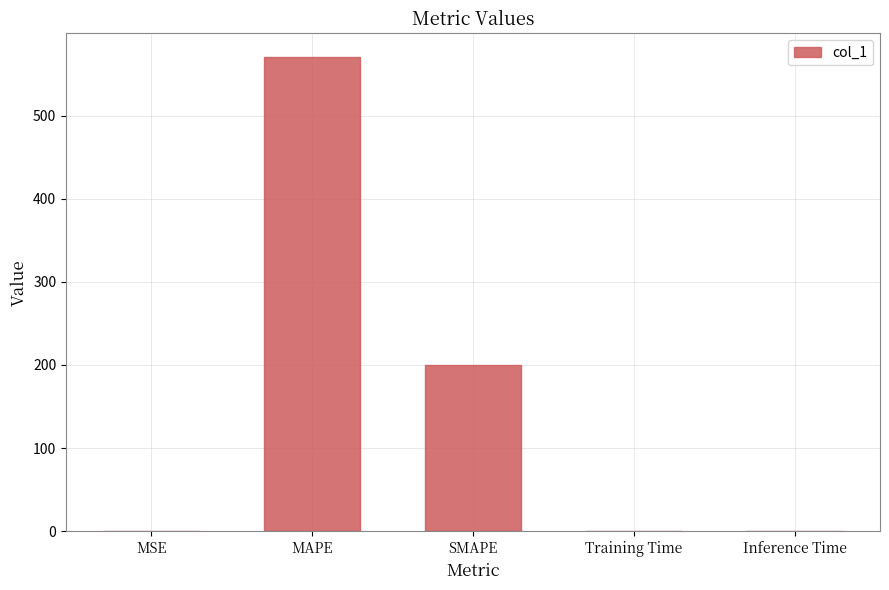

The chart shows a value of 570.4 at MAPE. True or false?

True